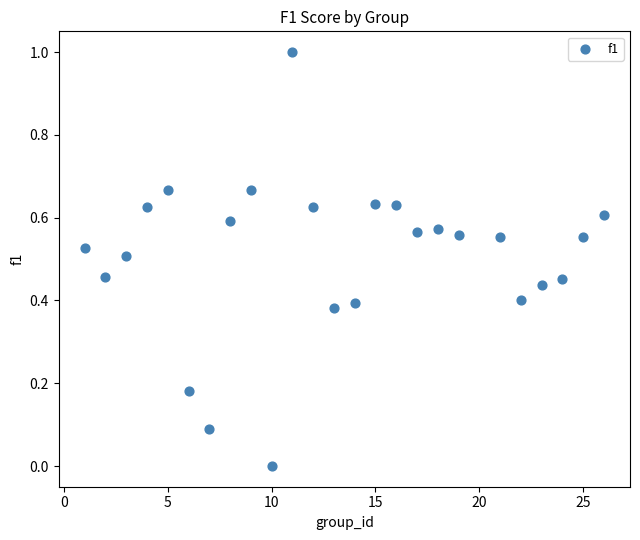

What is the range of X values (max minus min)?

25.0